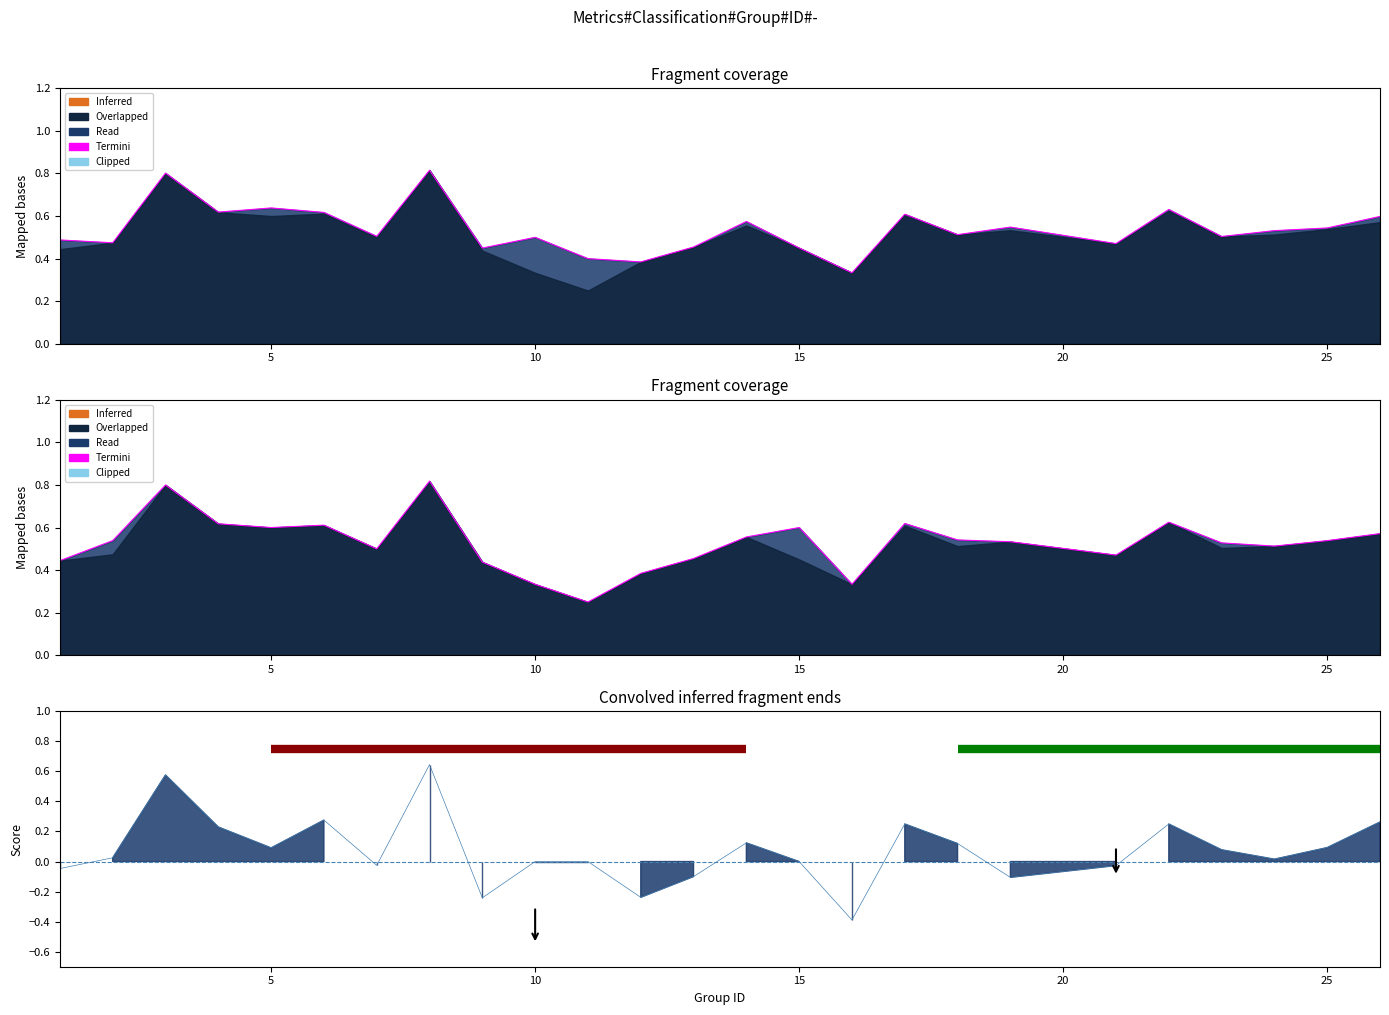

What is the minimum value shown in the chart?

-0.4